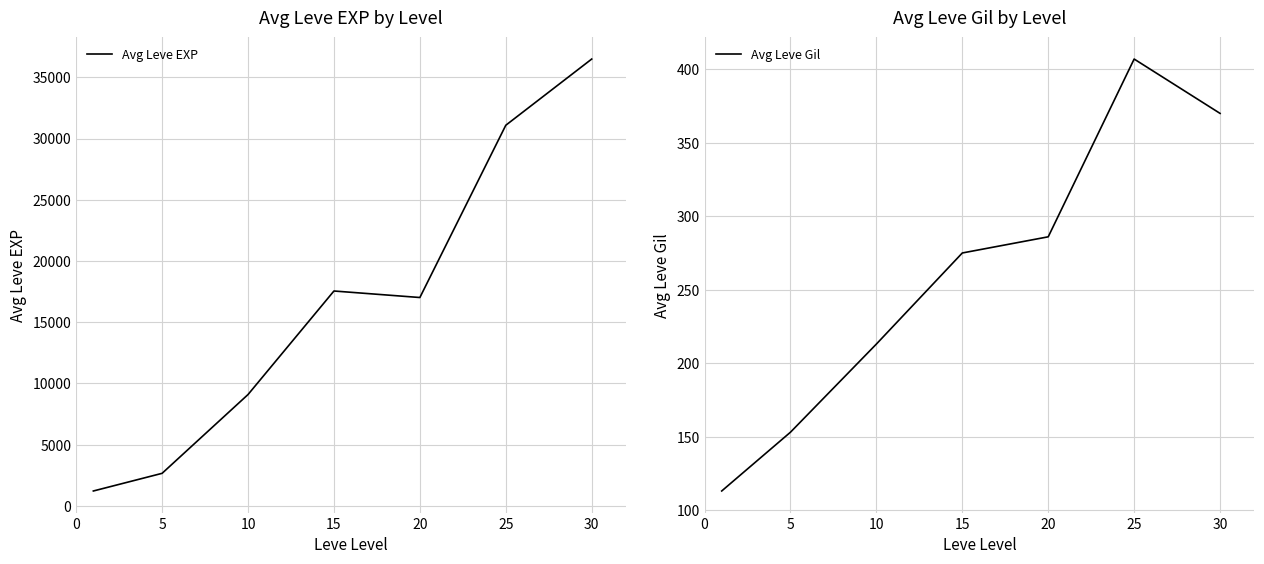

Which series has the largest total across all categories?

Avg Leve EXP